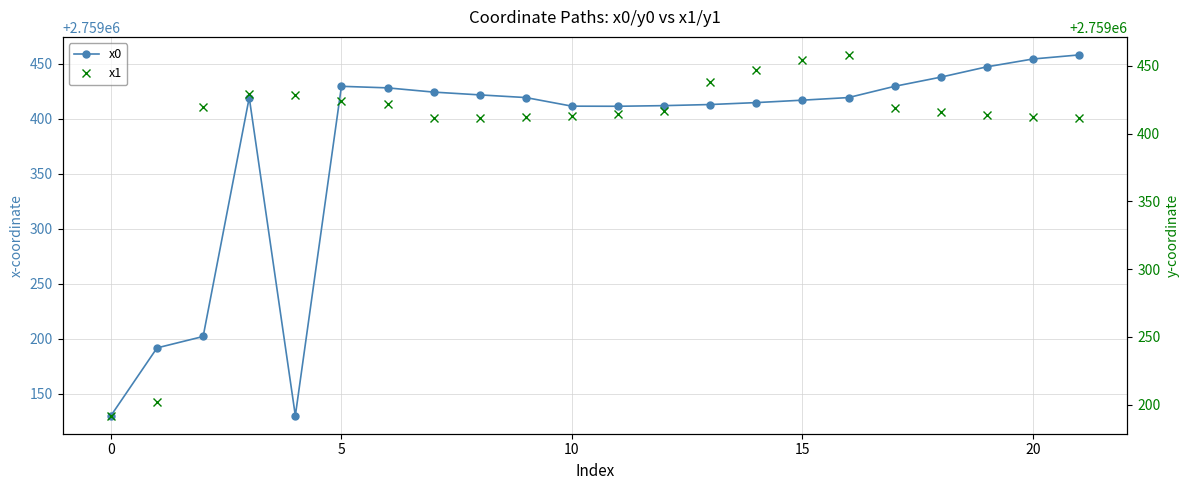

Between 19 and 10, which is larger?

19